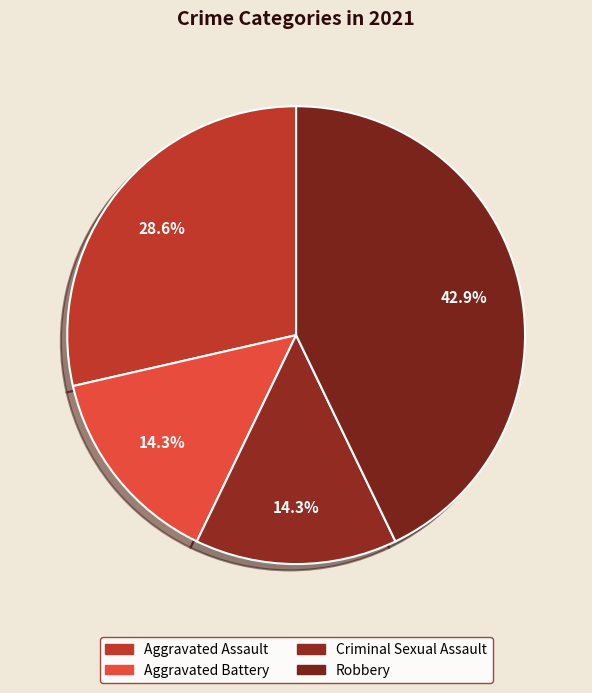

What is the total percentage of Criminal Sexual Assault and Robbery?

57.1%